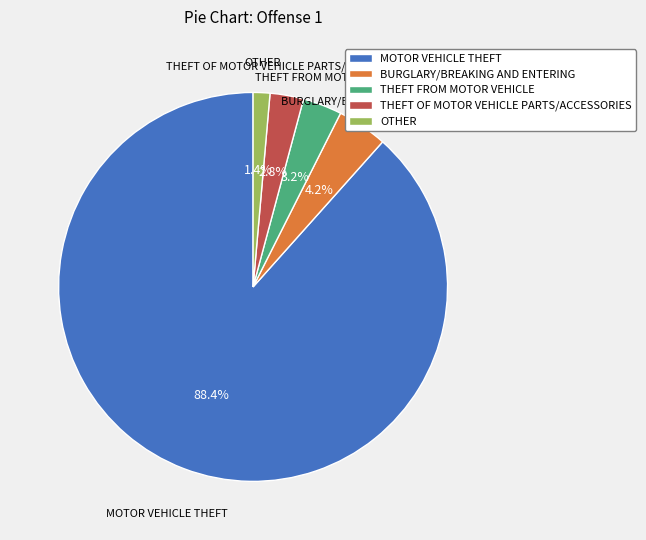

Which has a higher value, BURGLARY/BREAKING AND ENTERING or OTHER?

BURGLARY/BREAKING AND ENTERING